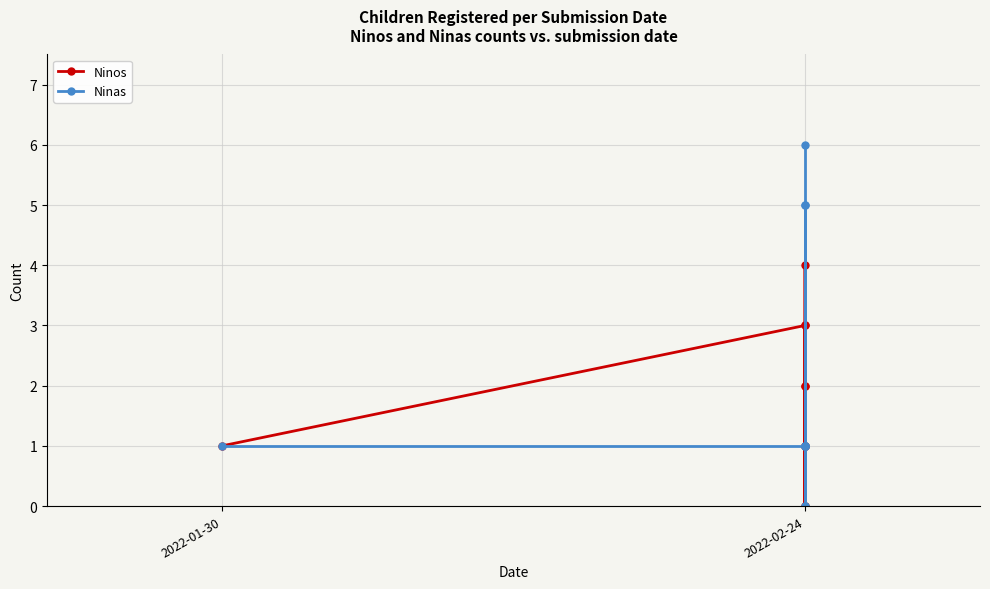

Count the Ninas values in the range 1 to 5.

8